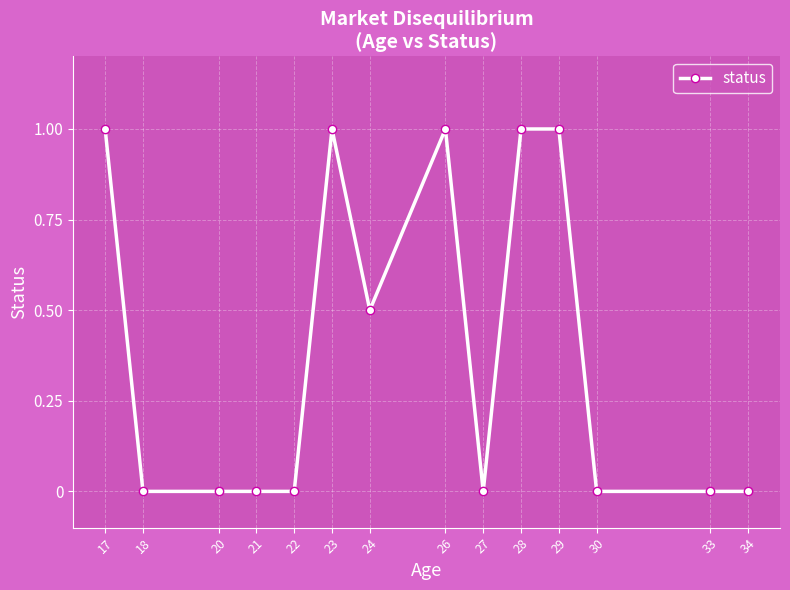

True or false: the data has more than 0 interior local peaks.

True